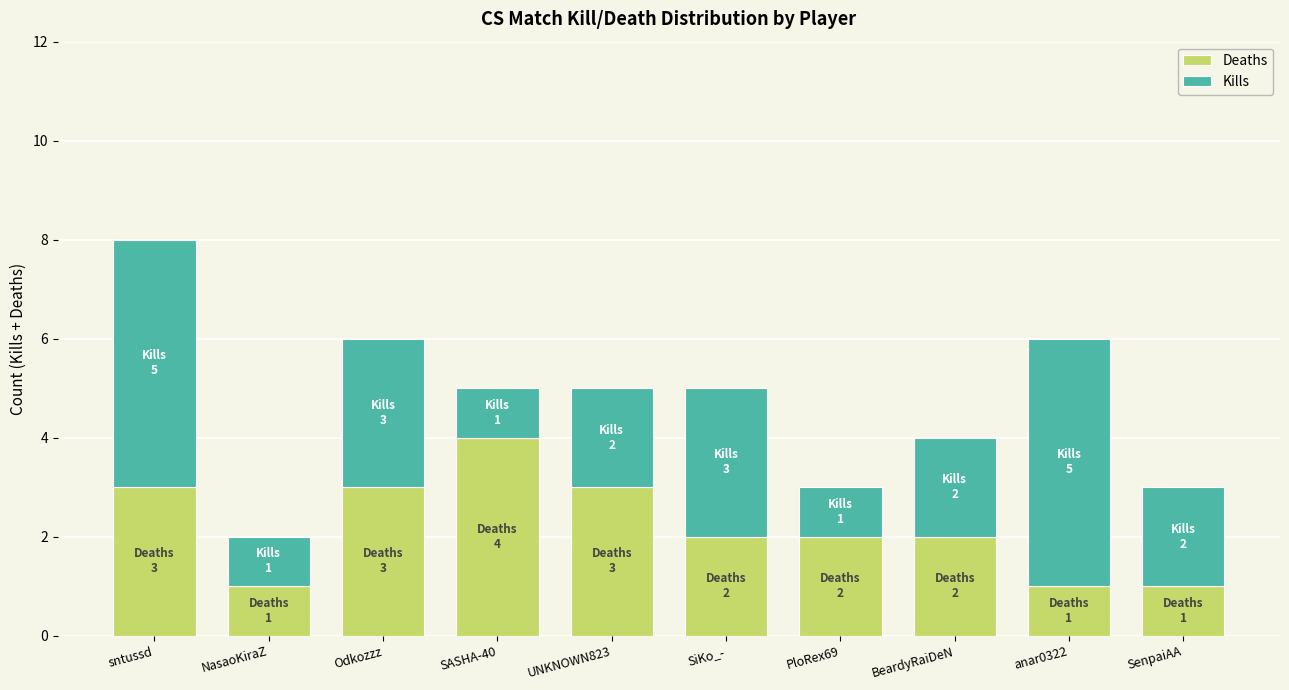

The value of Deaths at BeardyRaiDeN is 1. True or false?

False